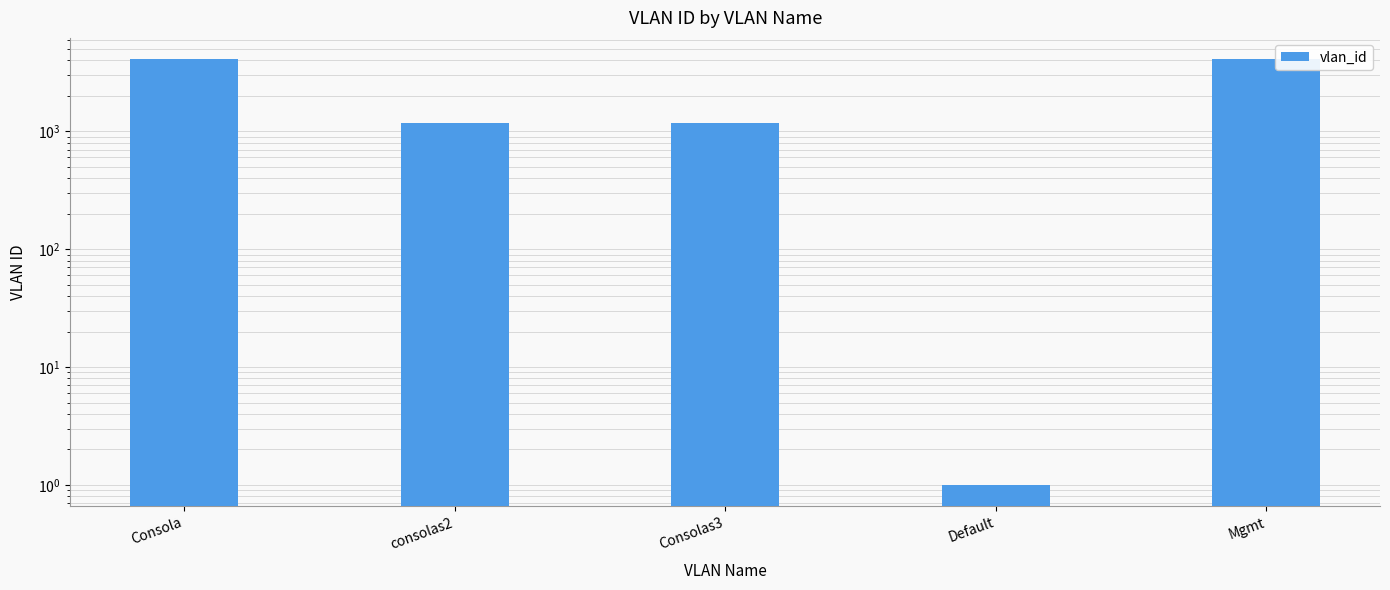

What is the change in value from Consolas3 to Default?

-1169